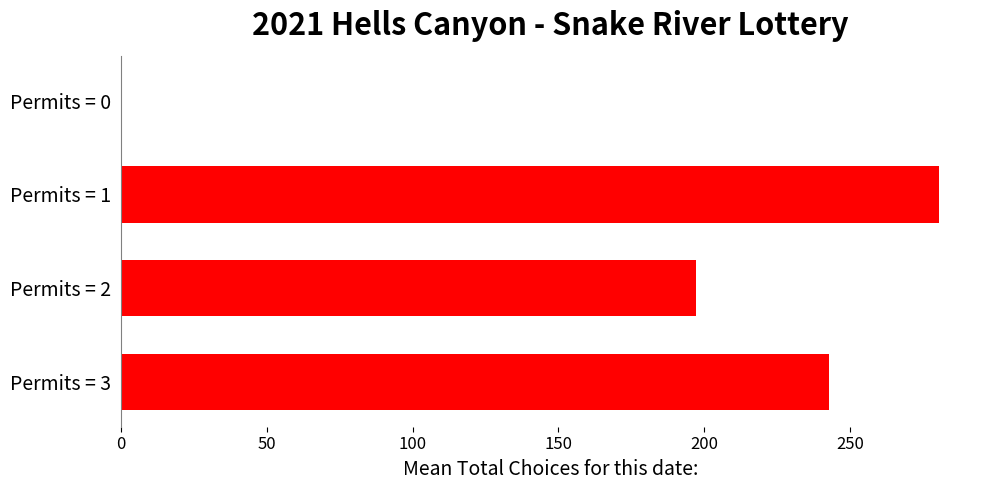

Reading bottom to top, list all the values displayed in this chart.

Permits = 3=242.6	Permits = 2=197.3	Permits = 1=280.5	Permits = 0=0.0